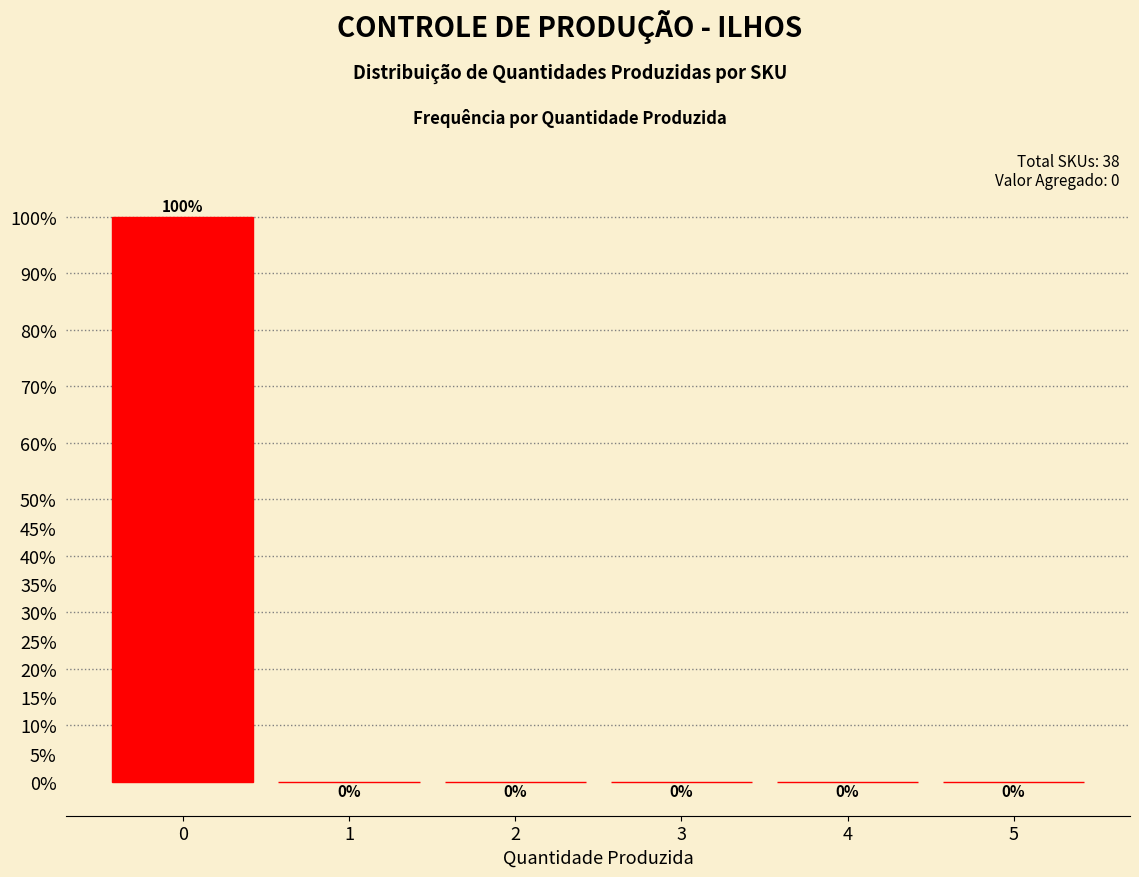

Reading right to left, list all the values displayed in this chart.

5=0	4=0	3=0	2=0	1=0	0=100